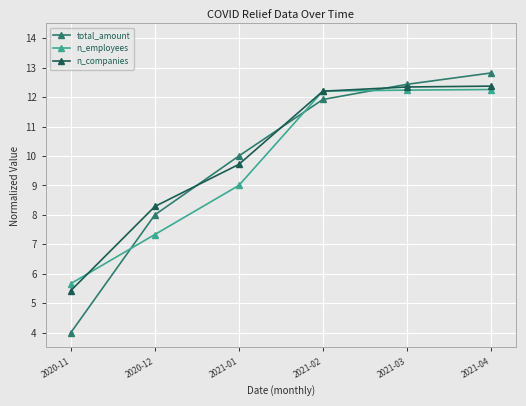

How many lines are shown in the chart?

3